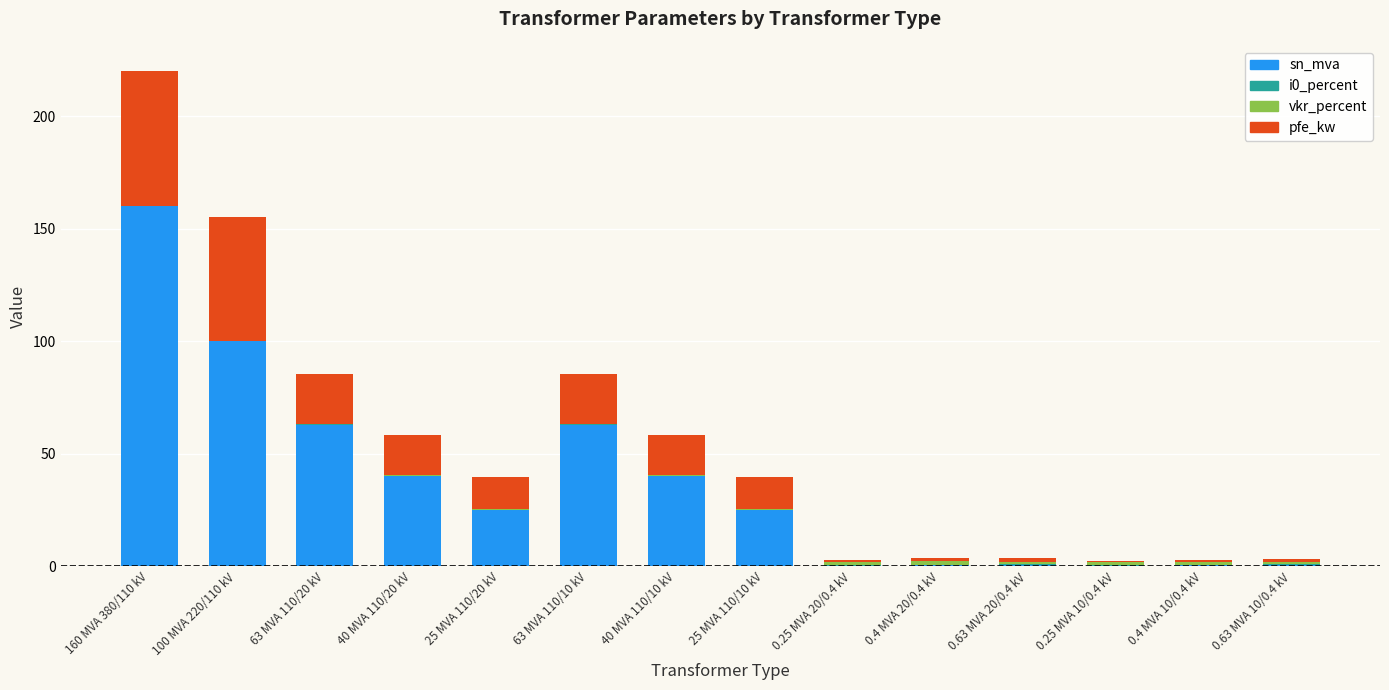

What is the sum of all sn_mva values?

518.6